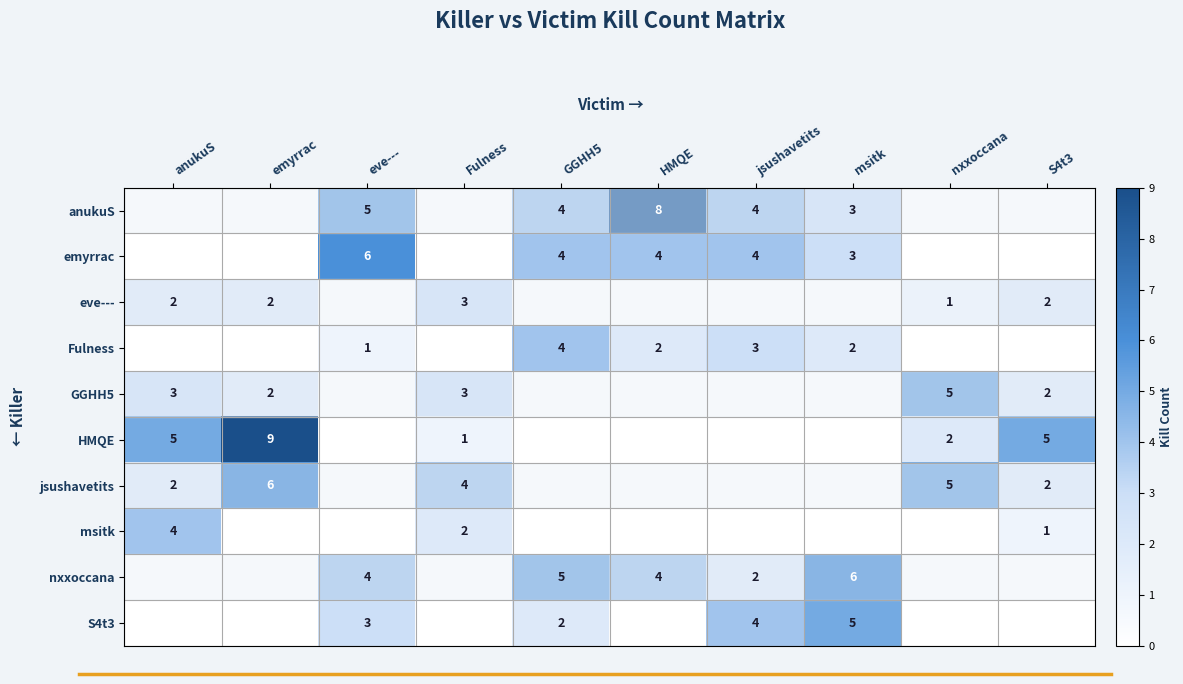

Is it true that Fulness equals 0 at eve---?

False